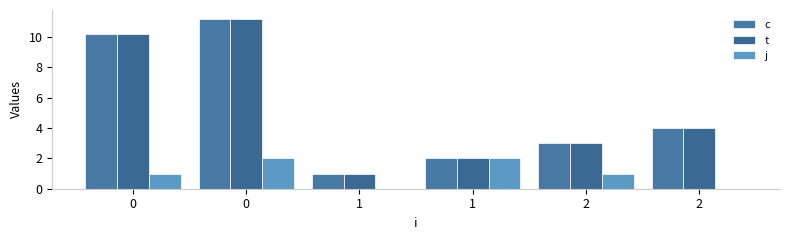

What are all the series names shown in the legend?

c, t, j